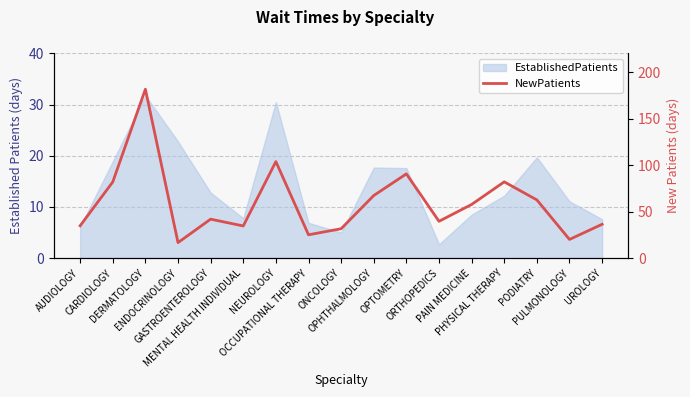

Reading left to right, list all the values displayed in this chart.

AUDIOLOGY=34.8	CARDIOLOGY=81.9	DERMATOLOGY=181.6	ENDOCRINOLOGY=16.7	GASTROENTEROLOGY=41.9	MENTAL HEALTH INDIVIDUAL=34.6	NEUROLOGY=103.8	OCCUPATIONAL THERAPY=25.1	ONCOLOGY=31.6	OPHTHALMOLOGY=67.3	OPTOMETRY=90.6	ORTHOPEDICS=39.6	PAIN MEDICINE=57.7	PHYSICAL THERAPY=82.0	PODIATRY=62.6	PULMONOLOGY=20.1	UROLOGY=36.4